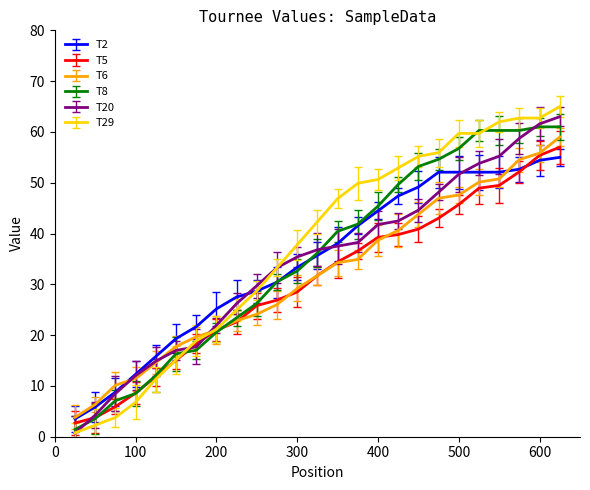

How many lines are shown in the chart?

6